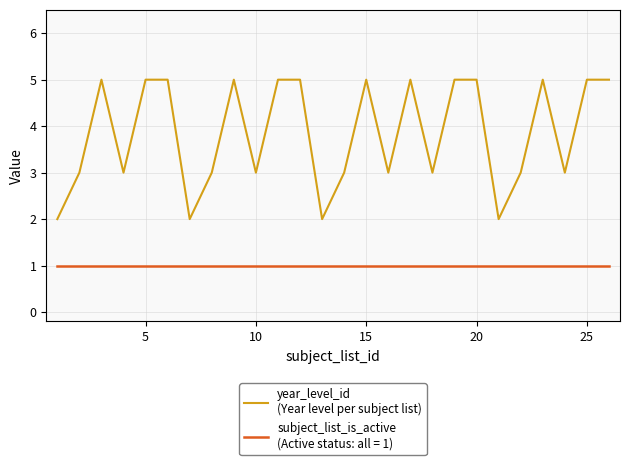

What is the maximum value shown in the chart?

5